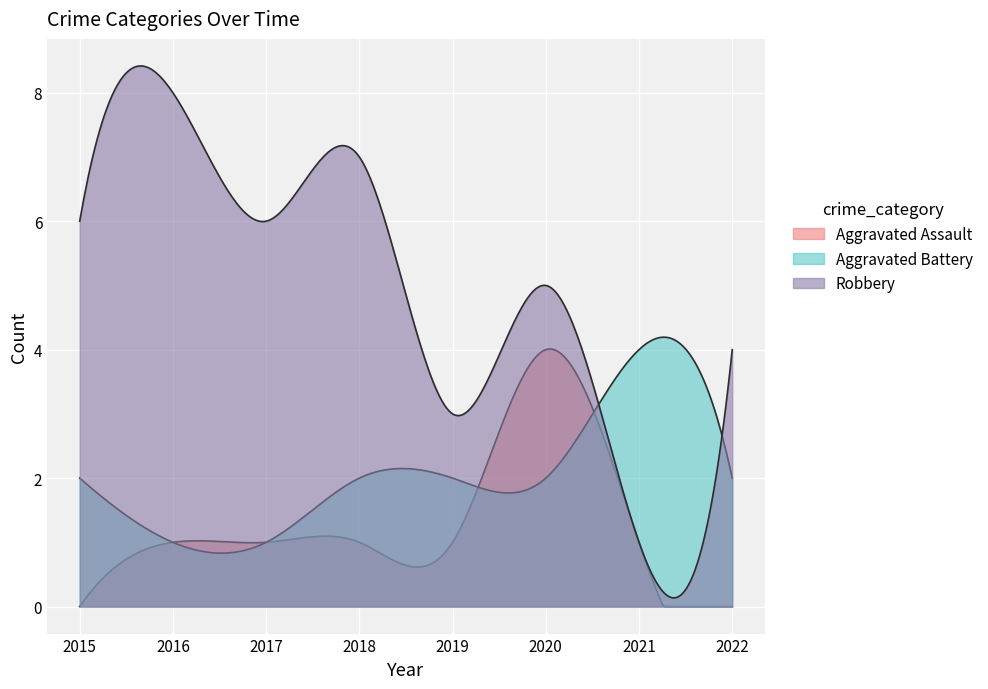

Is the value of Robbery at 2022 greater than the value of Aggravated Assault at 2015?

Yes